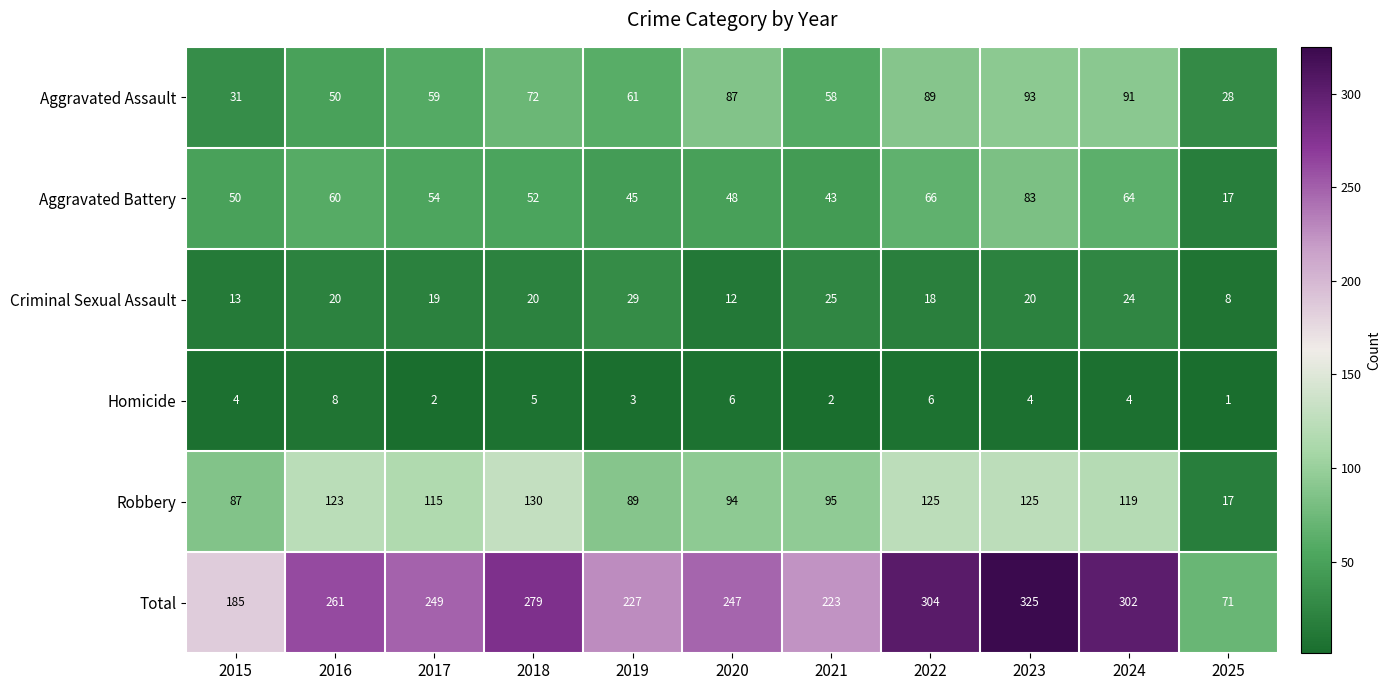

Where is Aggravated Assault nearest to the value 60?

2017